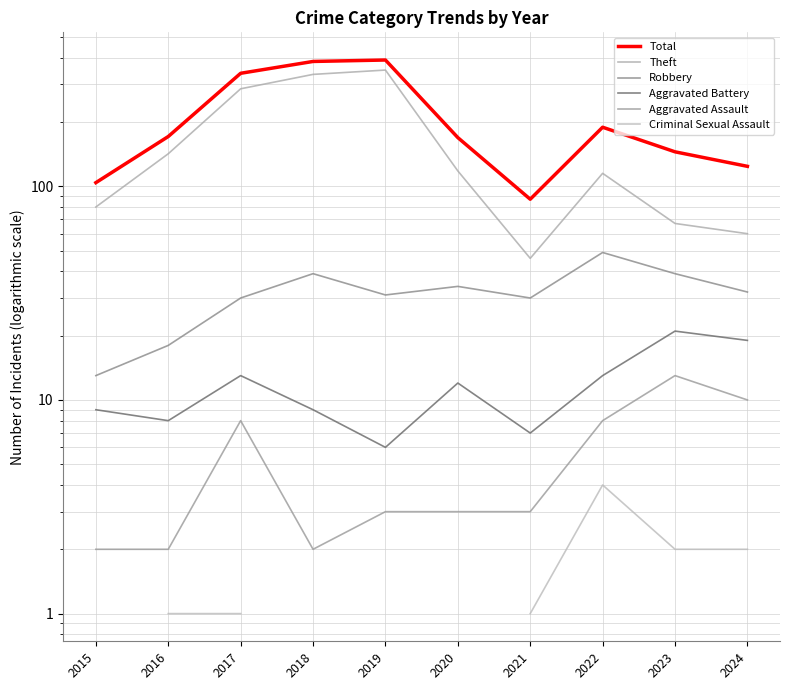

Is this an area chart (filled region under the line)?

No